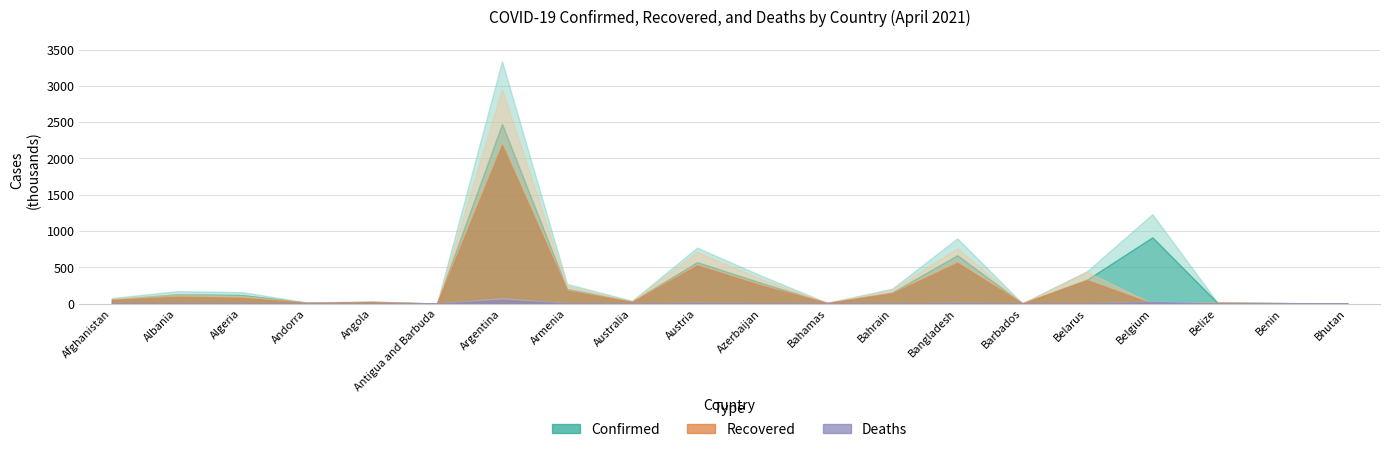

Rank the series by their maximum value, from highest to lowest.

Confirmed, Recovered, Deaths